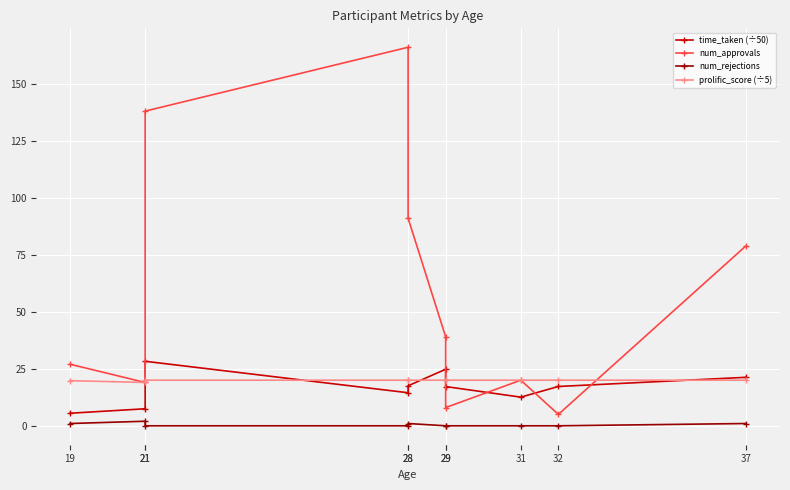

True or false: num_rejections and prolific_score (÷5) cross at least once.

False